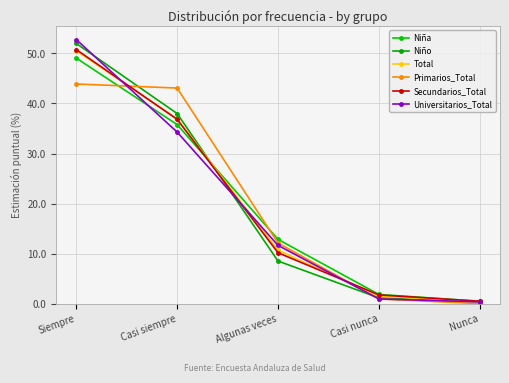

How many series are shown in this chart?

6